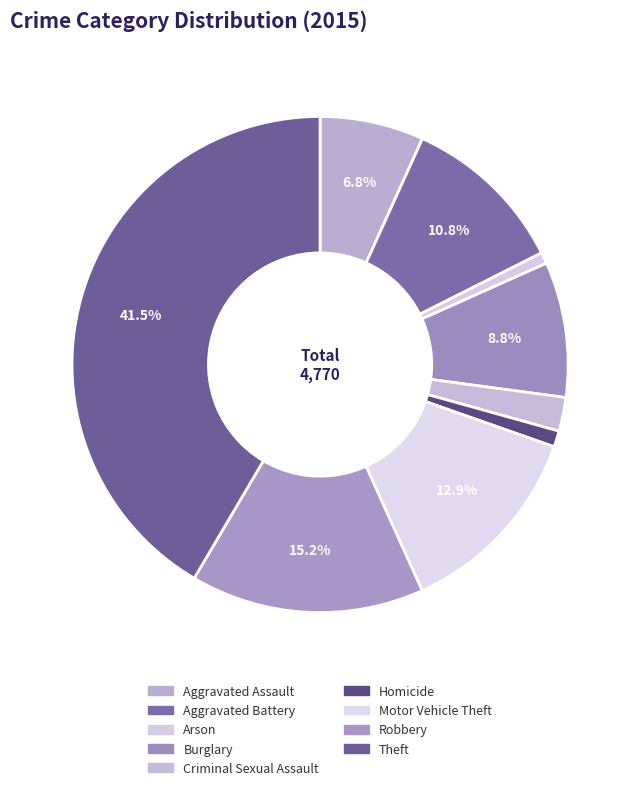

What portion of the pie excludes Burglary?

91.2%